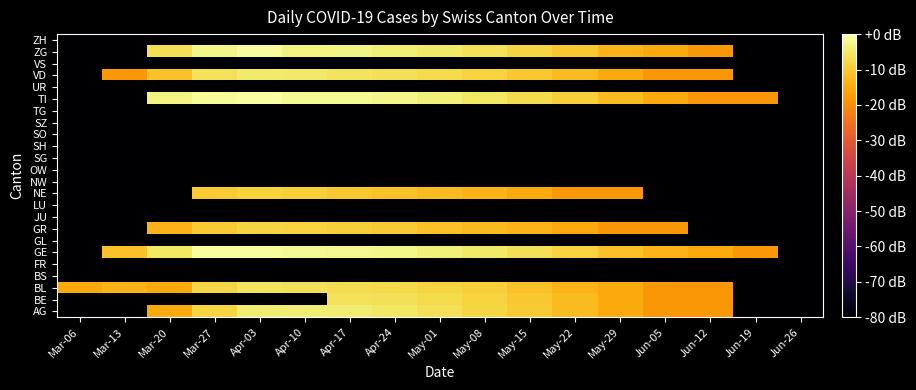

At which category is the sum across all series the highest?

Apr-17